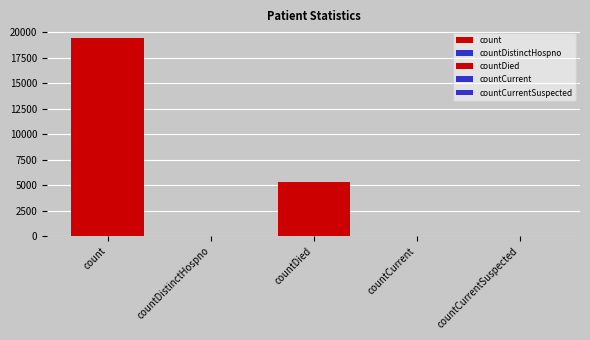

Reading left to right, extract all data points from this chart.

count=19420	countDistinctHospno=38	countDied=5357	countCurrent=60	countCurrentSuspected=0